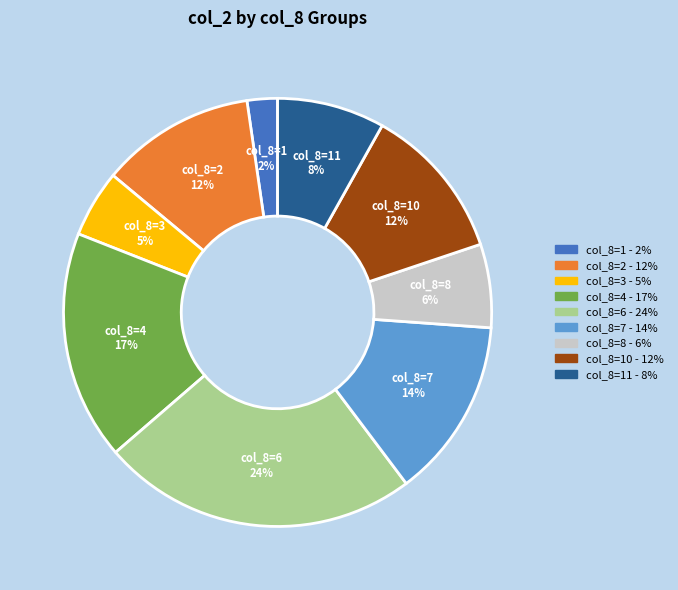

To the nearest percent, what is the average slice percentage?

11%